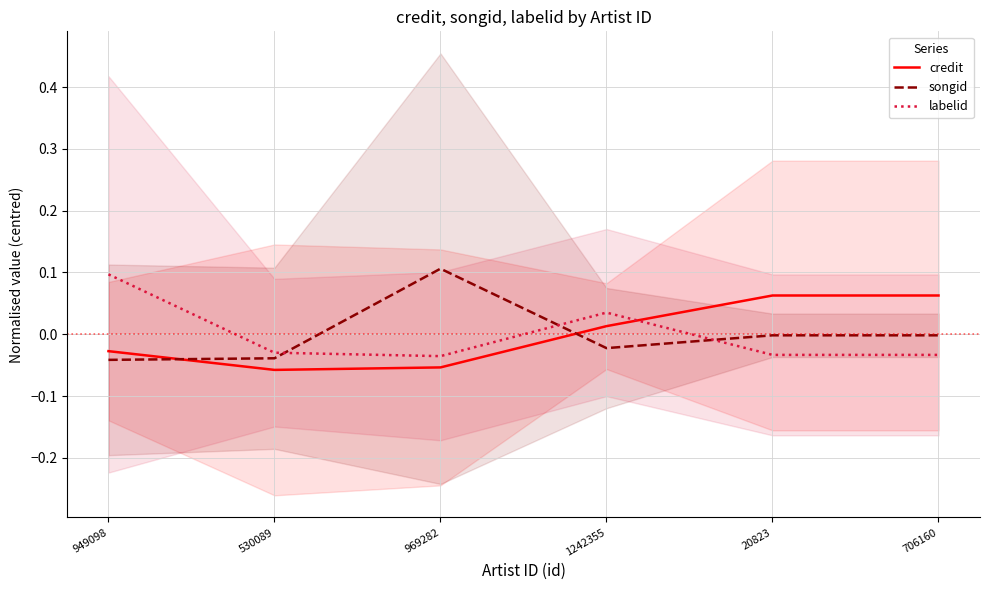

Where do credit and labelid first cross each other?

1242355 and 20823